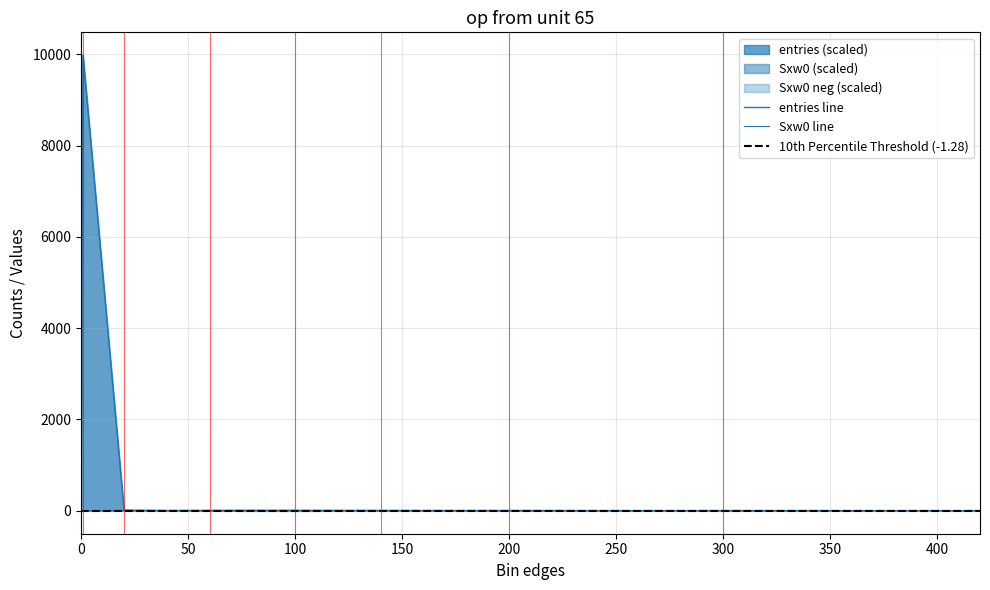

What is the label of the 10th point from the right?

240.1